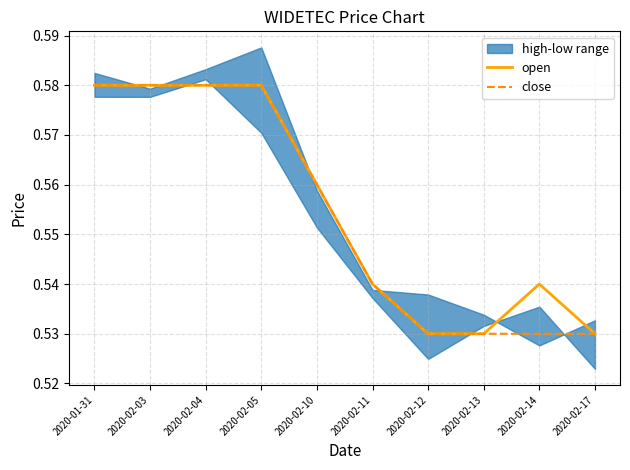

Reading left to right, list all the values displayed in this chart.

open: 0.6	0.6	0.6	0.6	0.6	0.5	0.5	0.5	0.5	0.5
close: 0.6	0.6	0.6	0.6	0.6	0.5	0.5	0.5	0.5	0.5